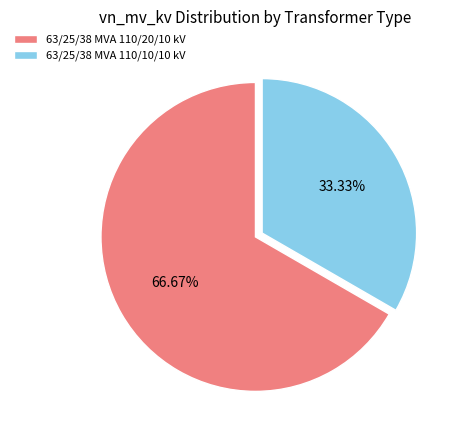

True or false: 63/25/38 MVA 110/20/10 kV accounts for 76% of the total.

False